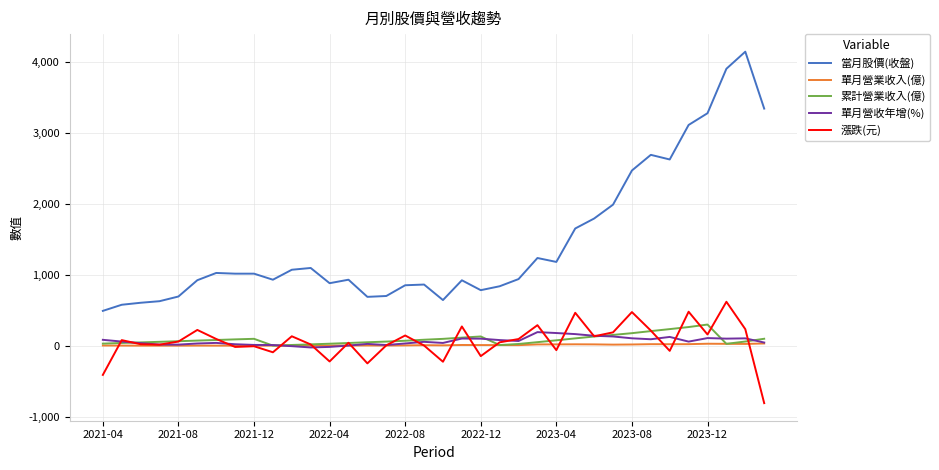

Which series has the largest total across all categories?

當月股價(收盤)